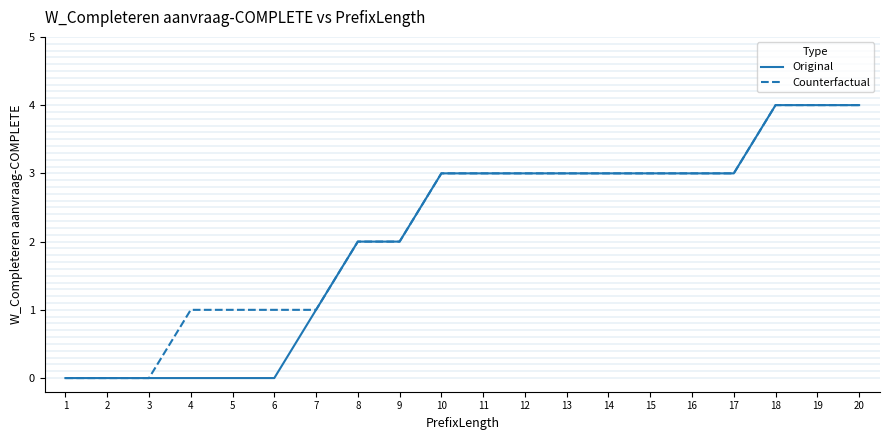

Reading right to left, transcribe all the data shown in this chart.

Original: 4	4	4	3	3	3	3	3	3	3	3	2	2	1	0	0	0	0	0	0
Counterfactual: 4	4	4	3	3	3	3	3	3	3	3	2	2	1	1	1	1	0	0	0